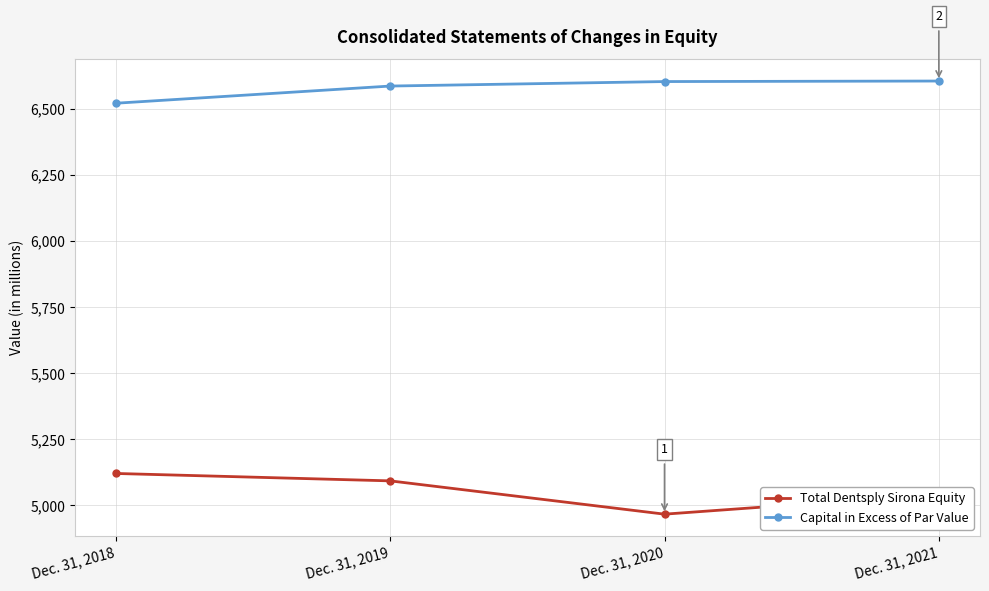

Is it true that Total Dentsply Sirona Equity equals 5042 at Dec. 31, 2021?

True